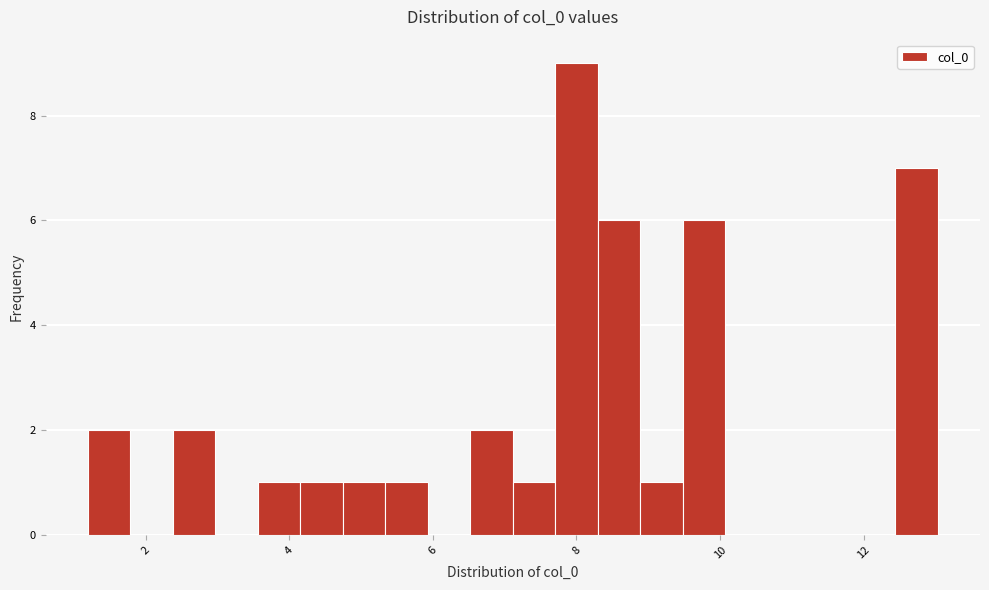

Read against the x-axis, roughly where is the centre of the tallest bar?

8.0